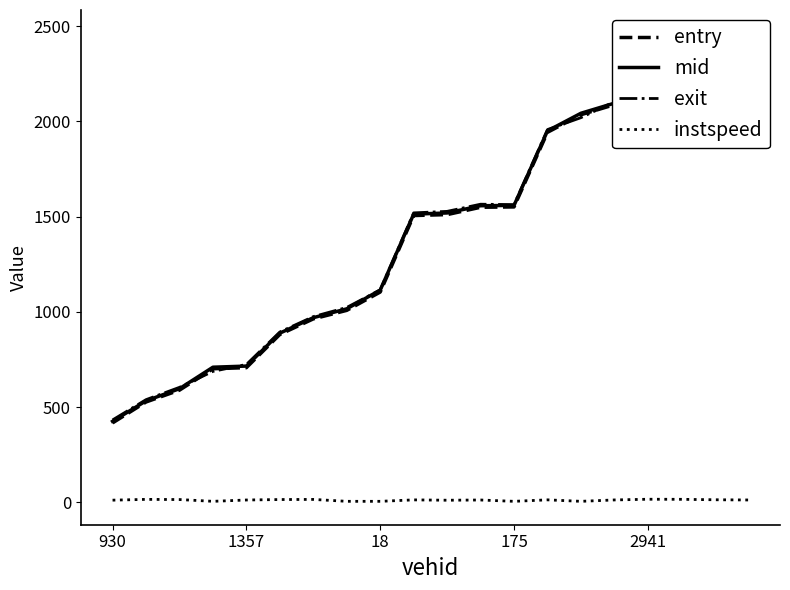

Between 11 and 14, which series saw the biggest shift?

entry